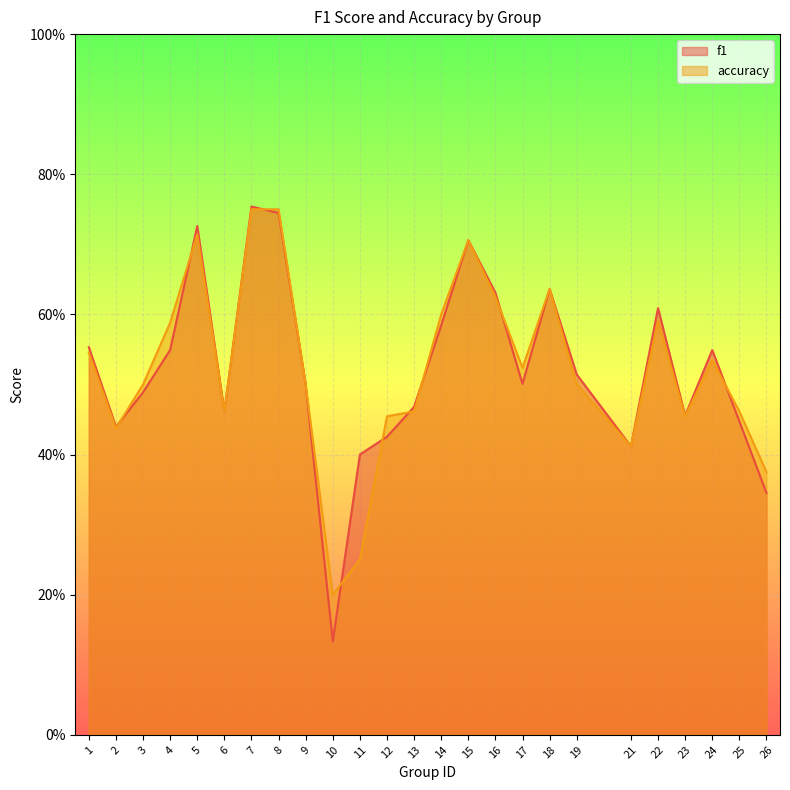

At how many categories does at least one series exceed 0?

25